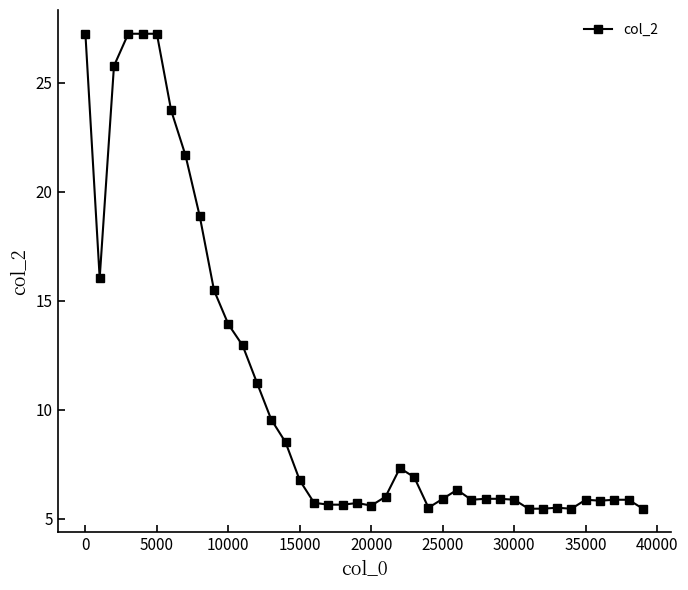

Does the chart have visible grid lines?

No